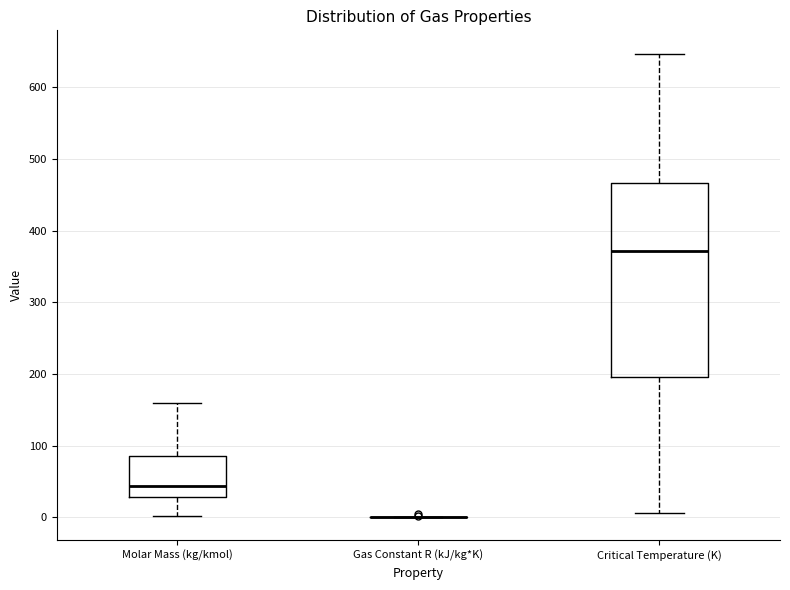

Where does the lower whisker of the box for Critical Temperature (K) end on the y-axis? The values are not printed on the chart, so give them approximately, as read against the axis.

10